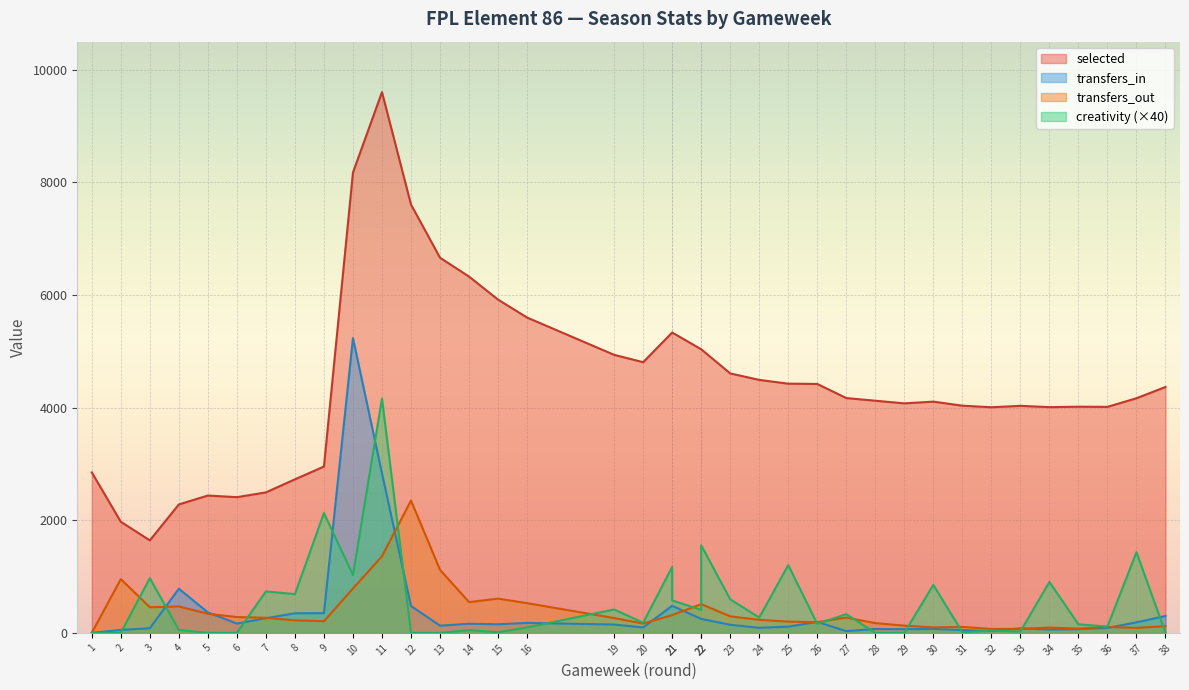

Rank the series by their maximum value, from highest to lowest.

selected, transfers_in, creativity, transfers_out